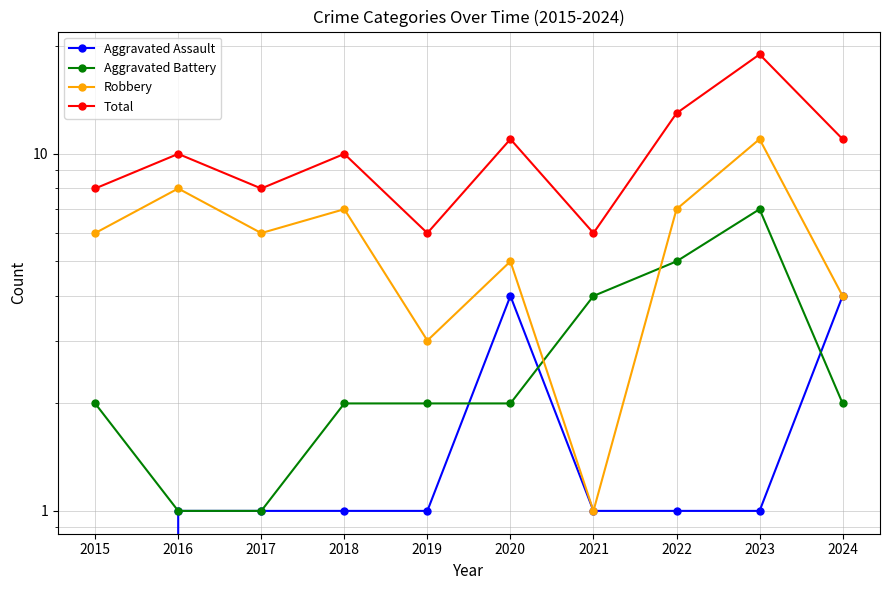

At which category is the sum across all series the highest?

2023